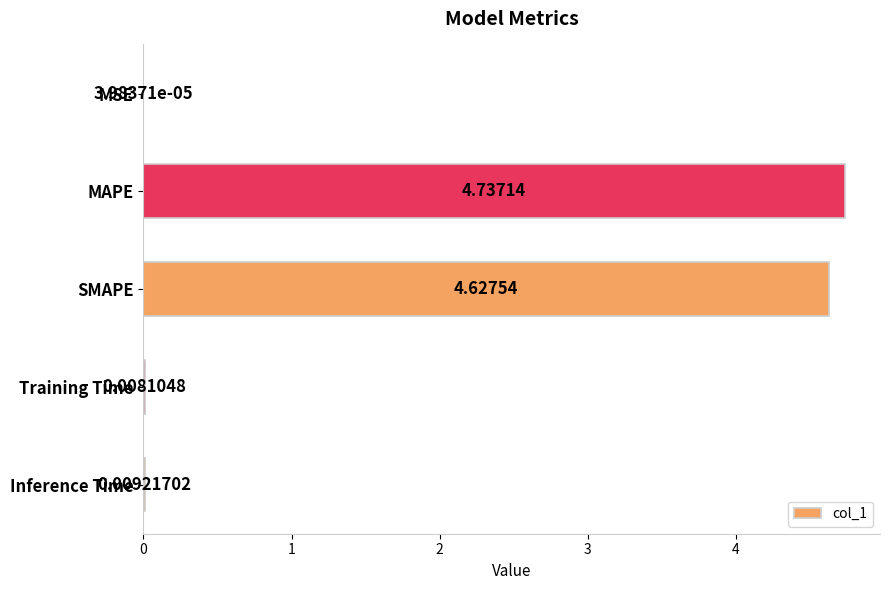

Where is the data nearest to the value 2?

Inference Time